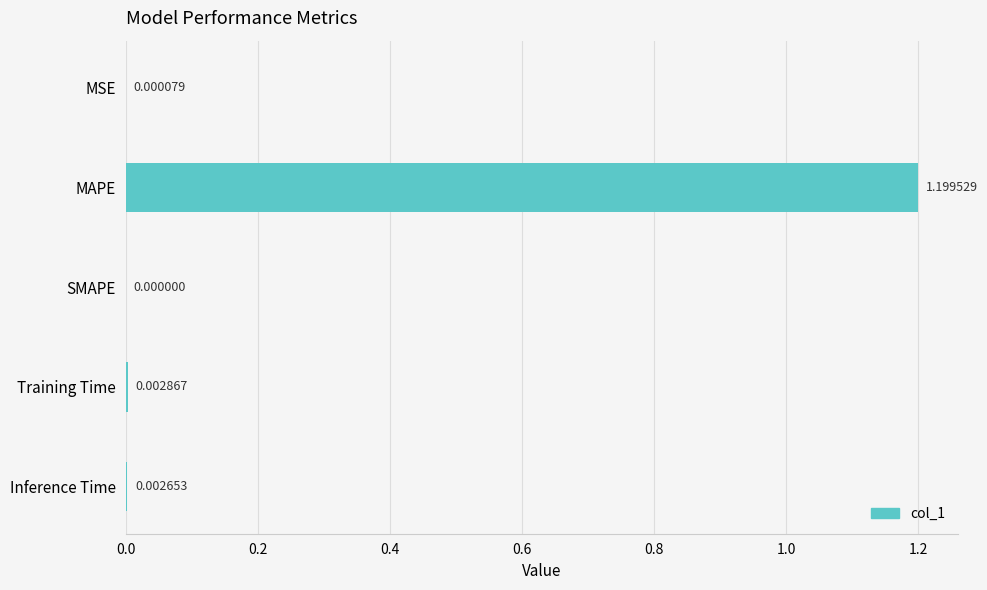

Where is the data nearest to the value 0?

SMAPE